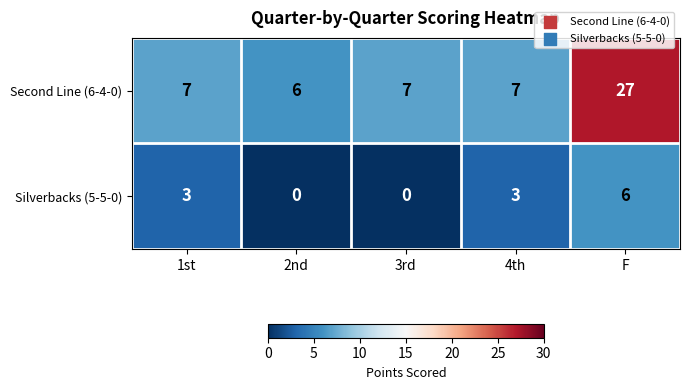

What is the difference between the highest and lowest values at 2nd?

6